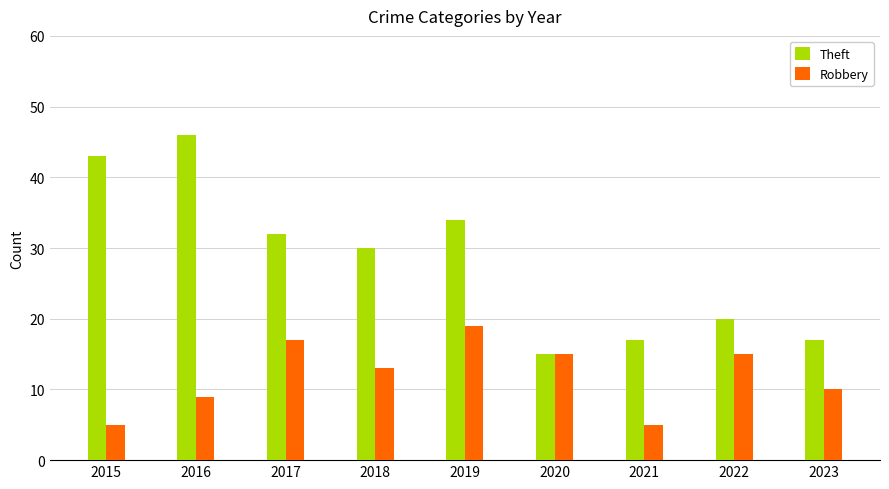

What is the minimum value shown in the chart?

5